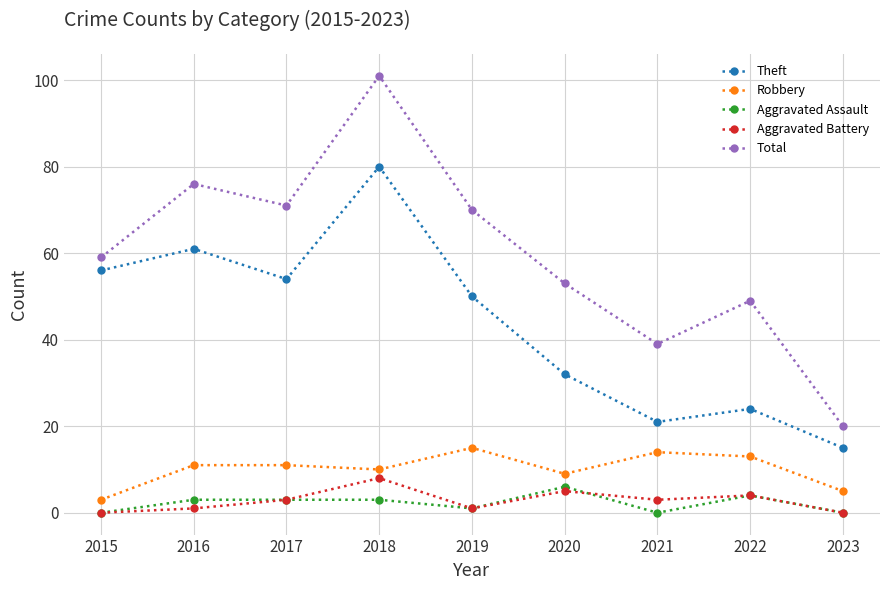

How many values in the Aggravated Assault series are below 3?

4